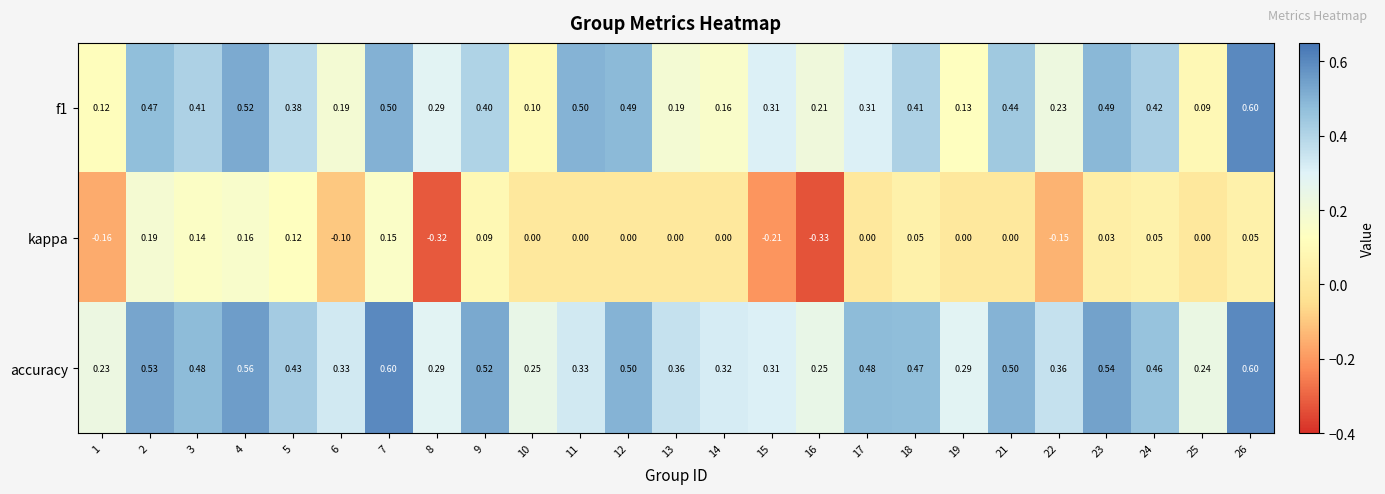

Which category has the lowest value across all series?

16